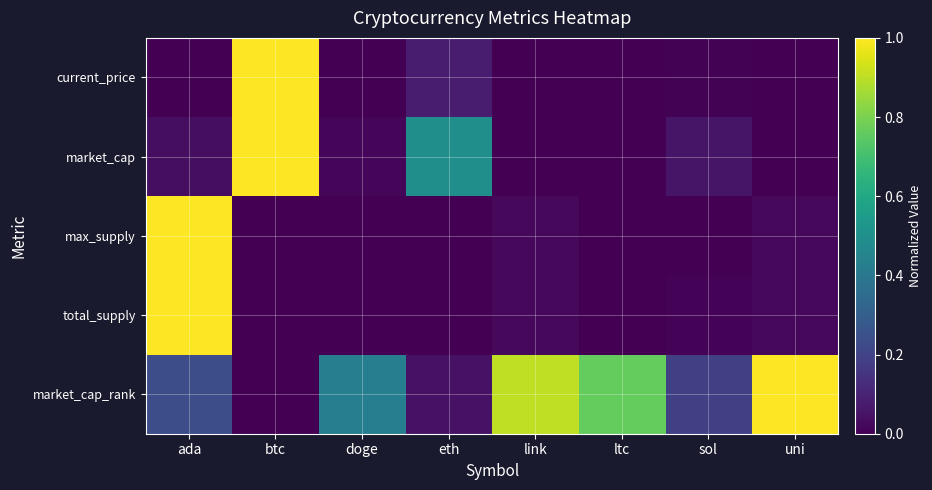

Between btc and doge, which is larger?

btc